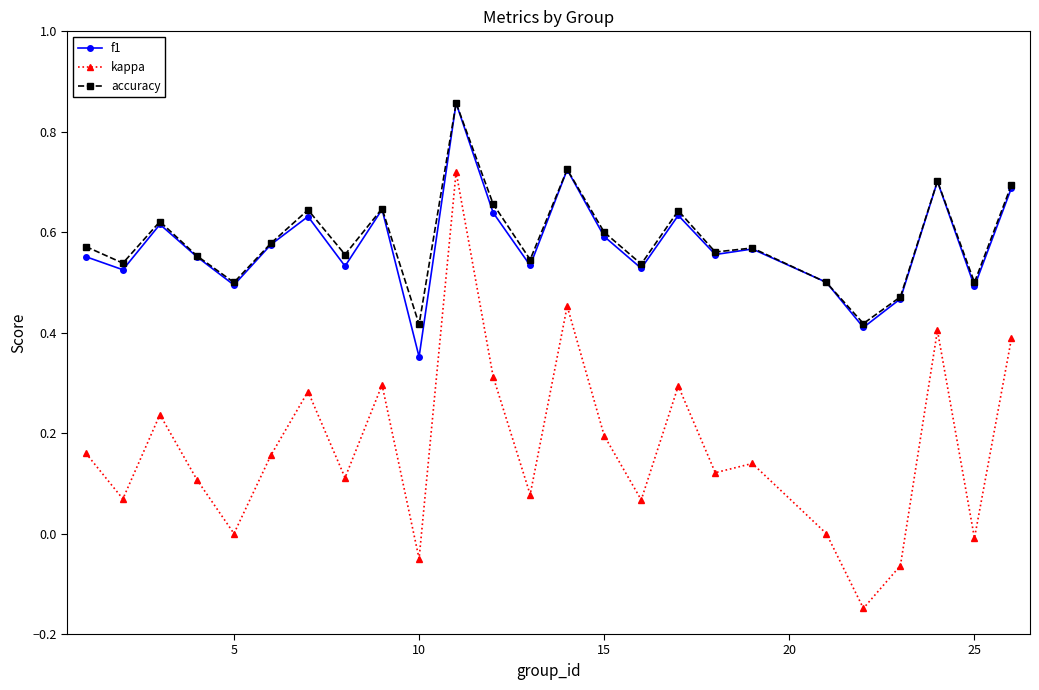

At how many categories does at least one series exceed 0?

25